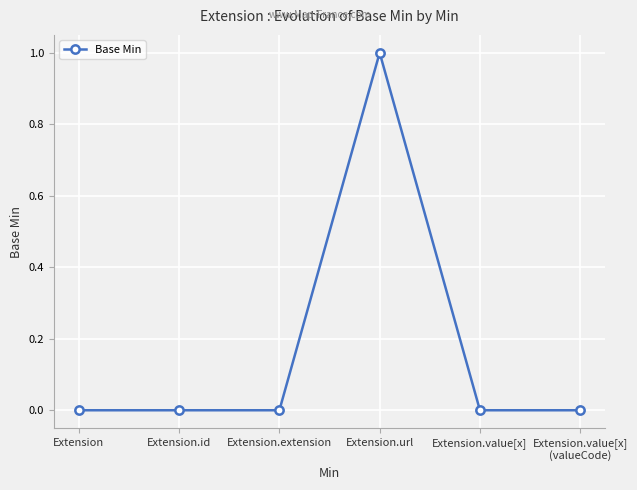

True or false: the data has more than 2 interior local peaks.

False